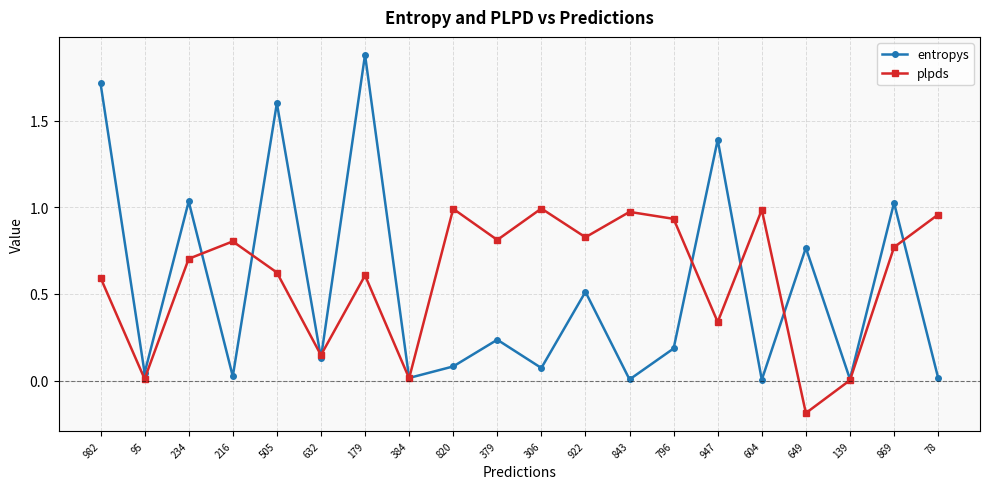

How many interior local valleys does the entropys series have?

8